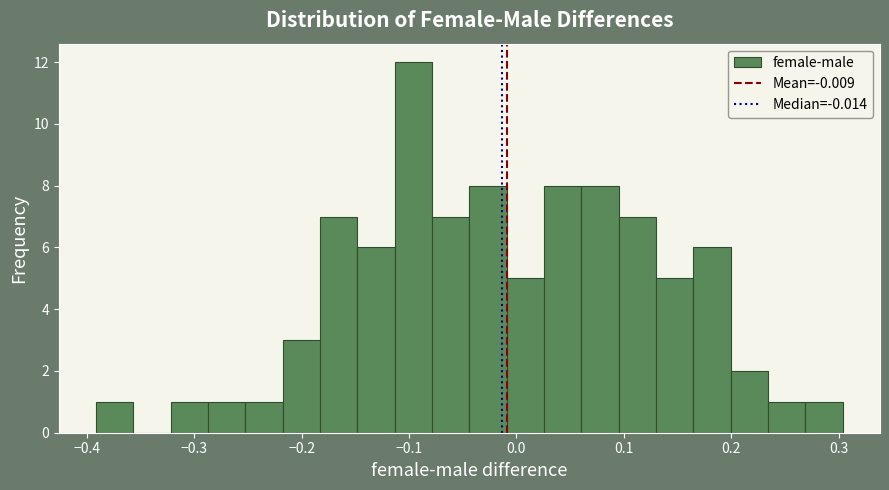

Around what value on the x-axis is the tallest bar? Give the approximate position of its centre, as read against the axis.

-0.10